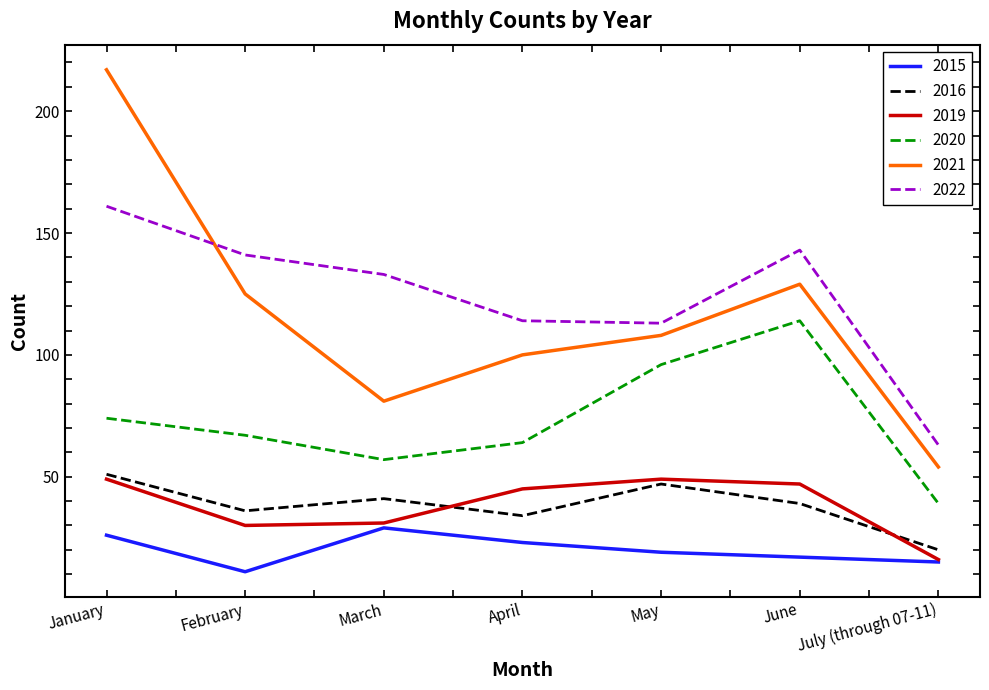

True or false: 2015 and 2020 intersect in this chart.

False